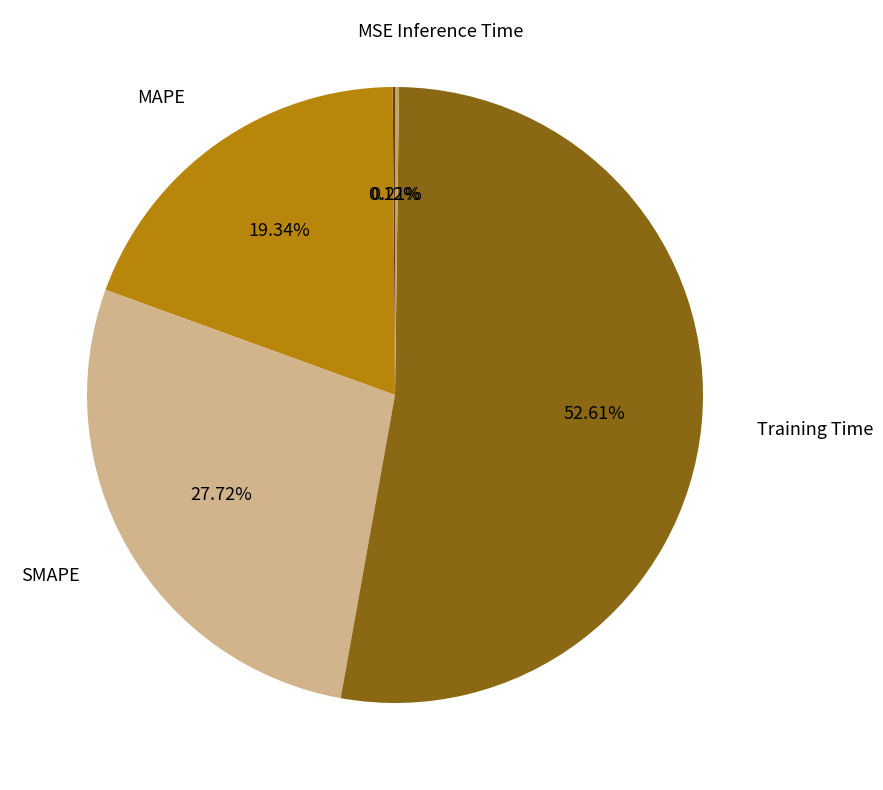

Is there a majority slice in this chart?

Yes